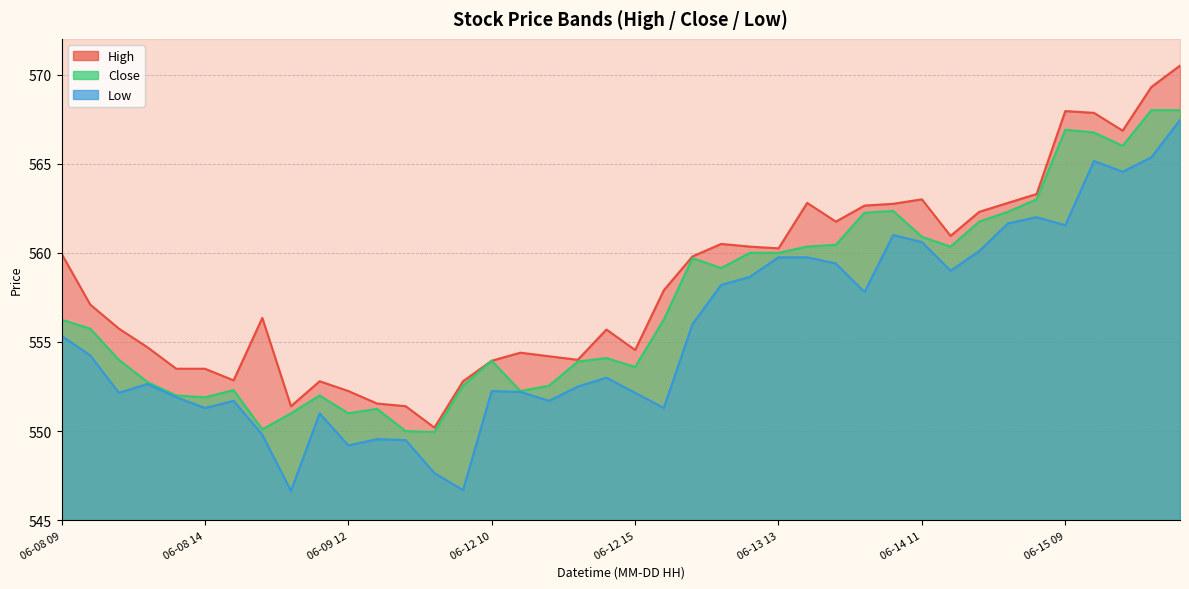

Which has a higher value, 06-15 12 or 06-14 13?

06-15 12